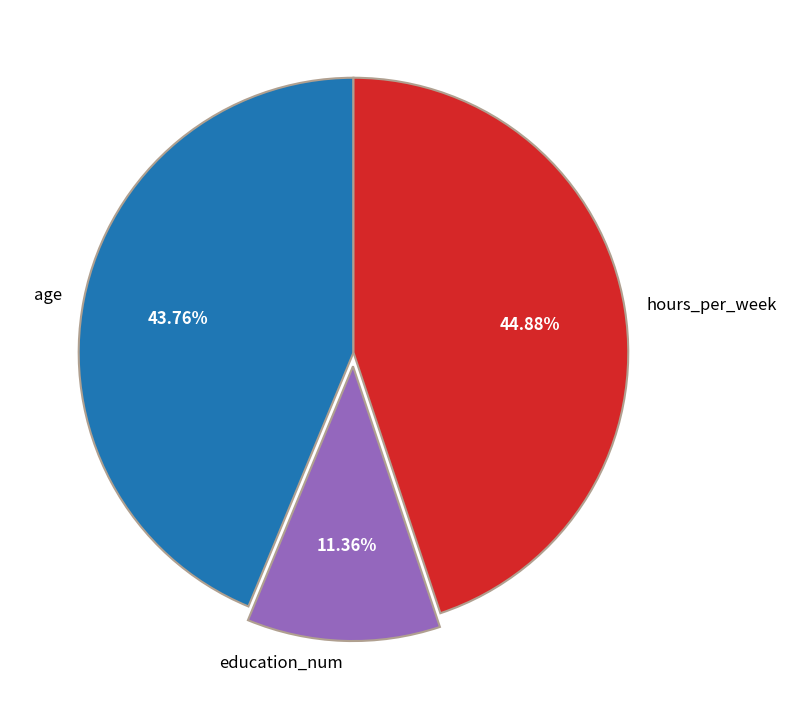

Combined, what portion of the pie is hours_per_week and education_num?

56.2%